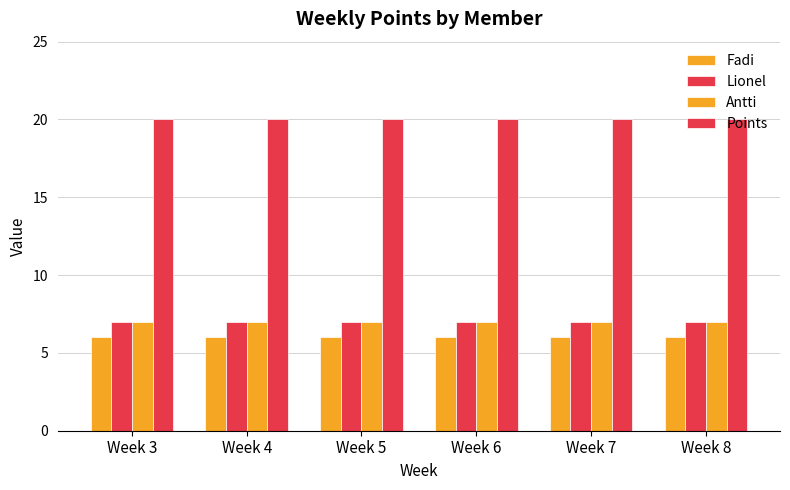

How many bars are there in each group?

4